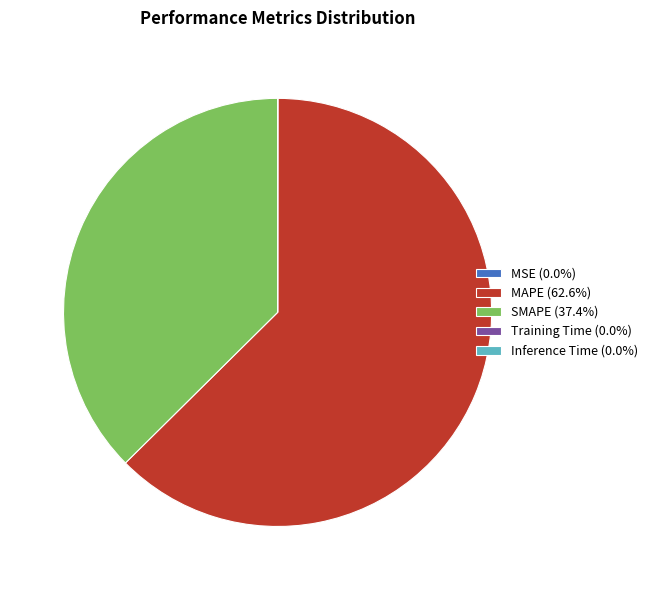

Does MAPE (62.6%) represent more than half of the total?

Yes